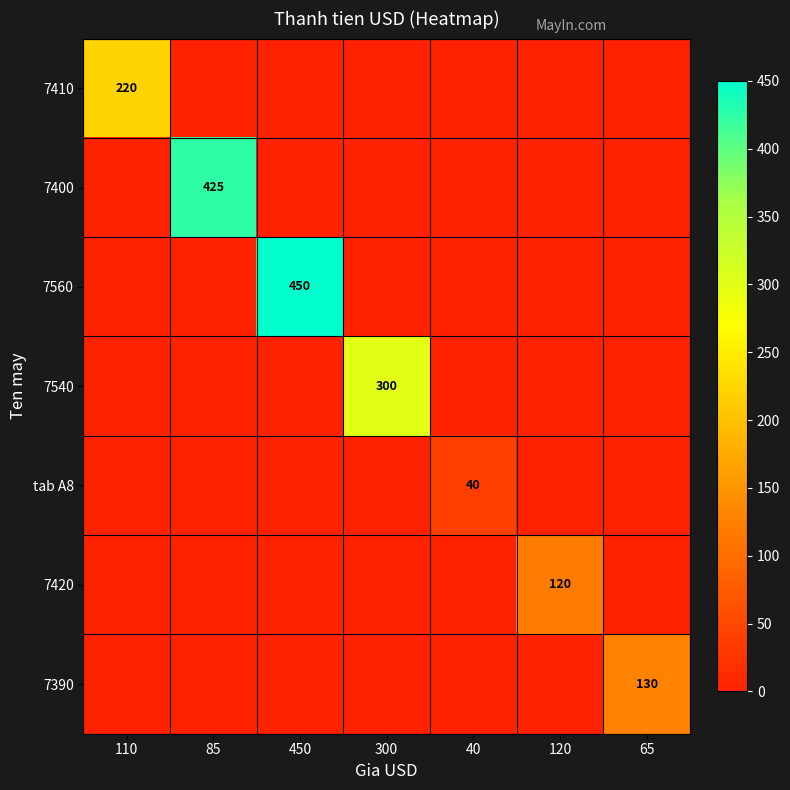

Between 110 and 450, which is larger?

110